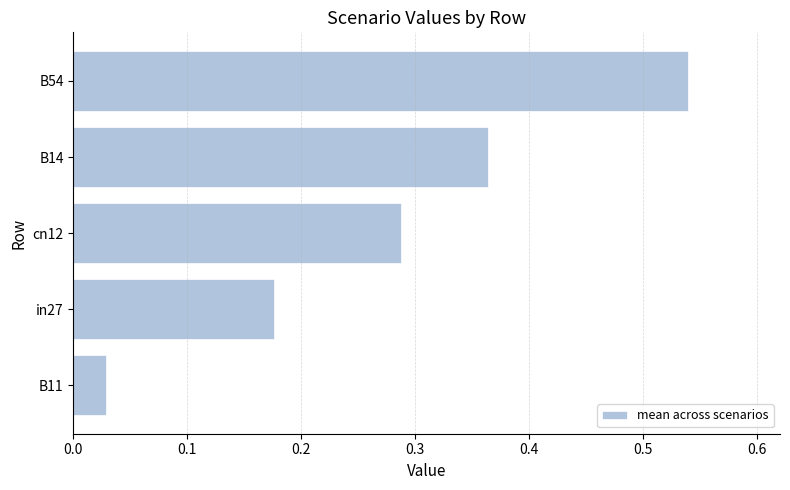

Rank the categories by value from highest to lowest.

B54, B14, cn12, in27, B11